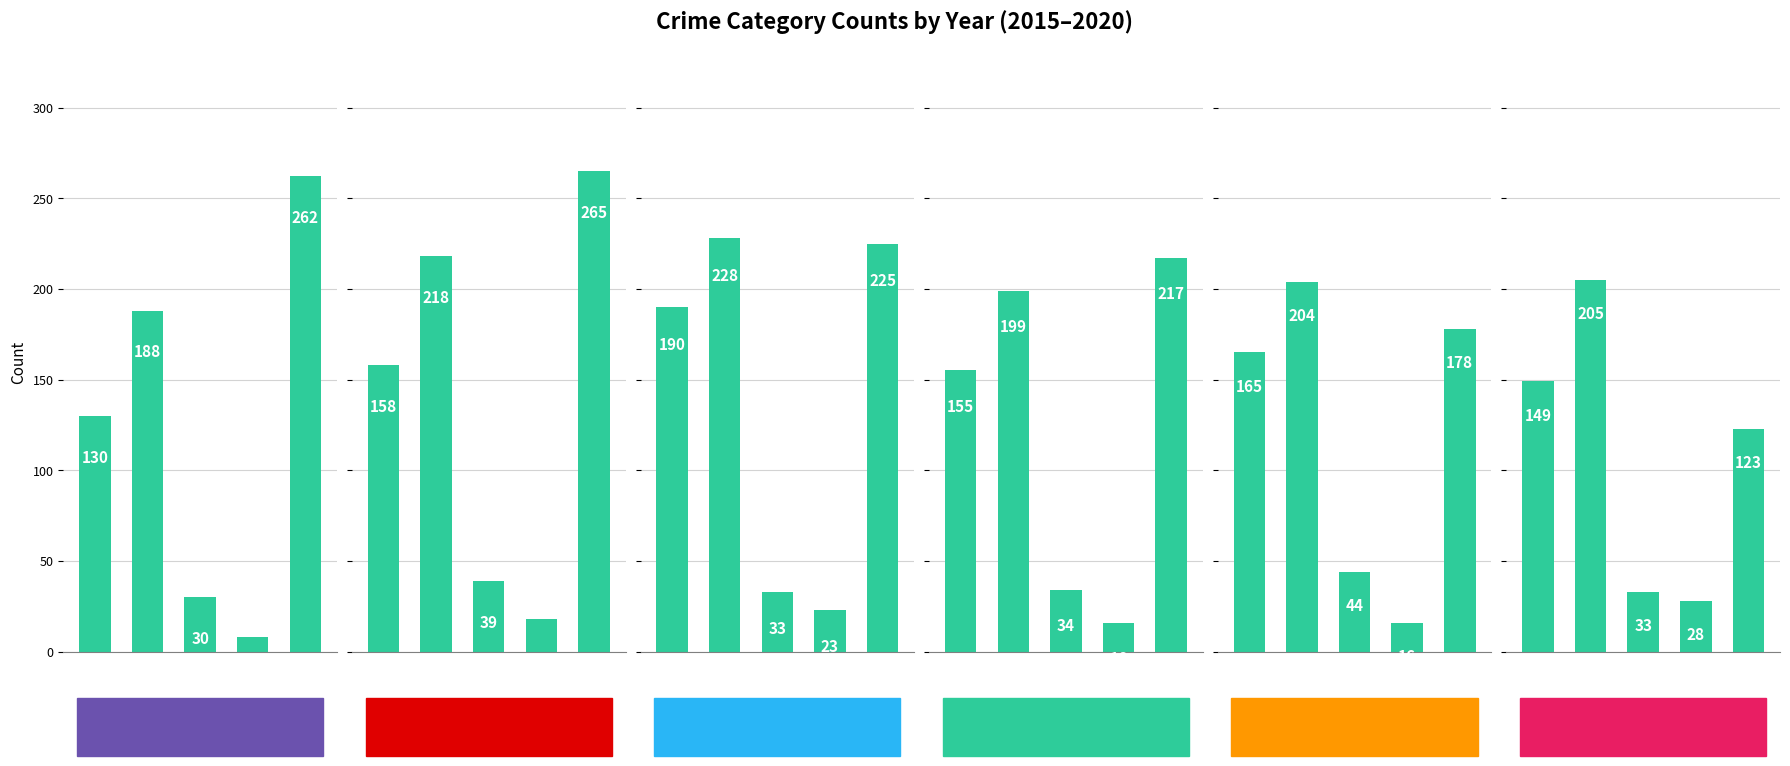

The value of 2016 at Criminal Sexual Assault is 64. True or false?

False